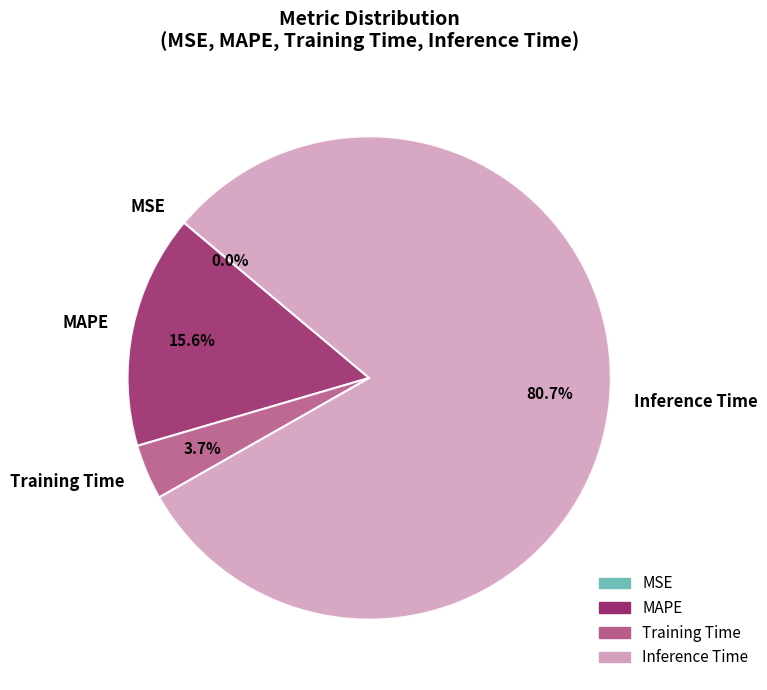

Which slice is the largest?

Inference Time